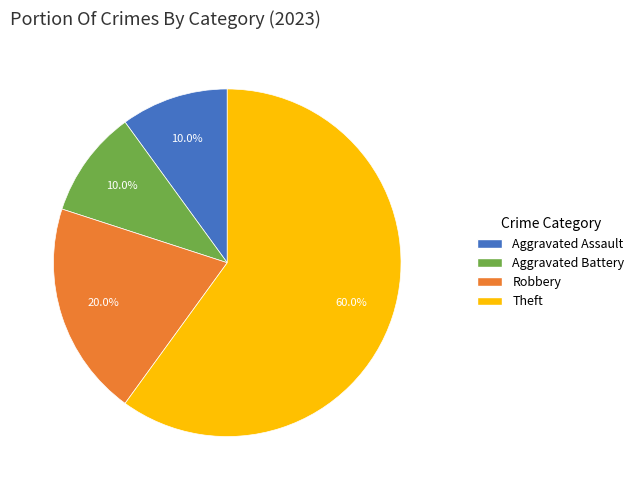

How many segments does this pie chart have?

4